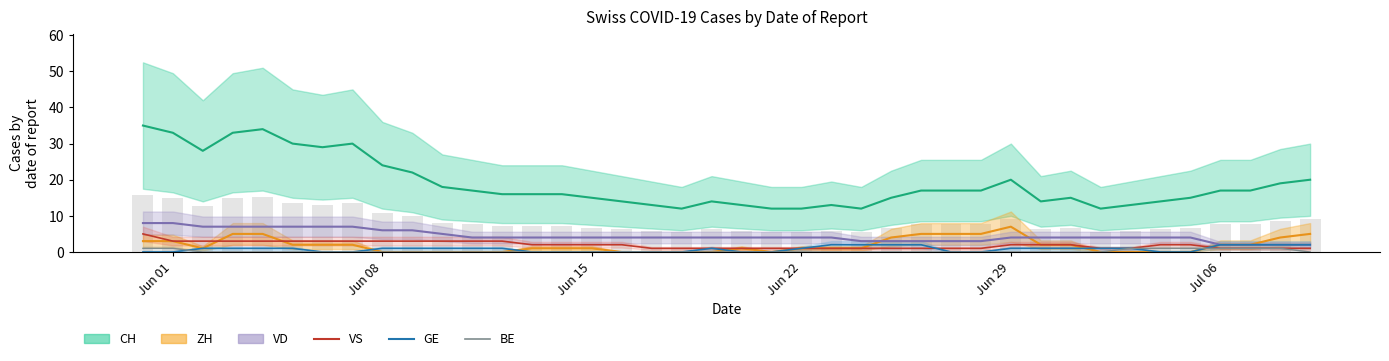

At how many categories does at least one series exceed 9?

40